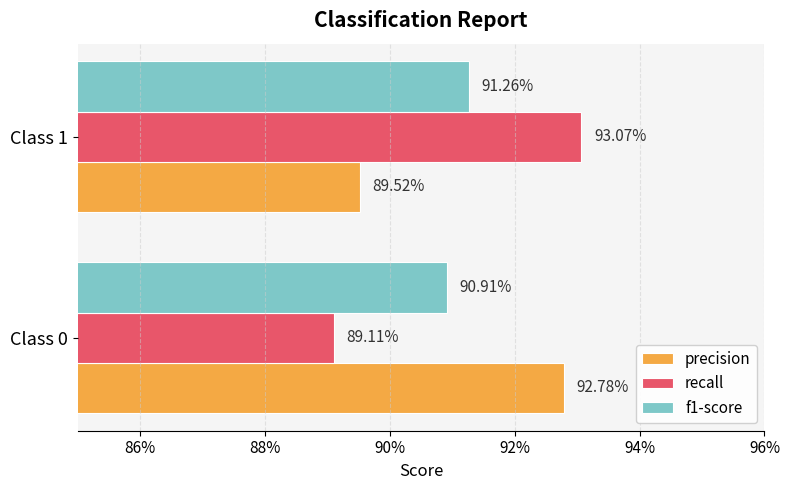

What are all the series names shown in the legend?

precision, recall, f1-score